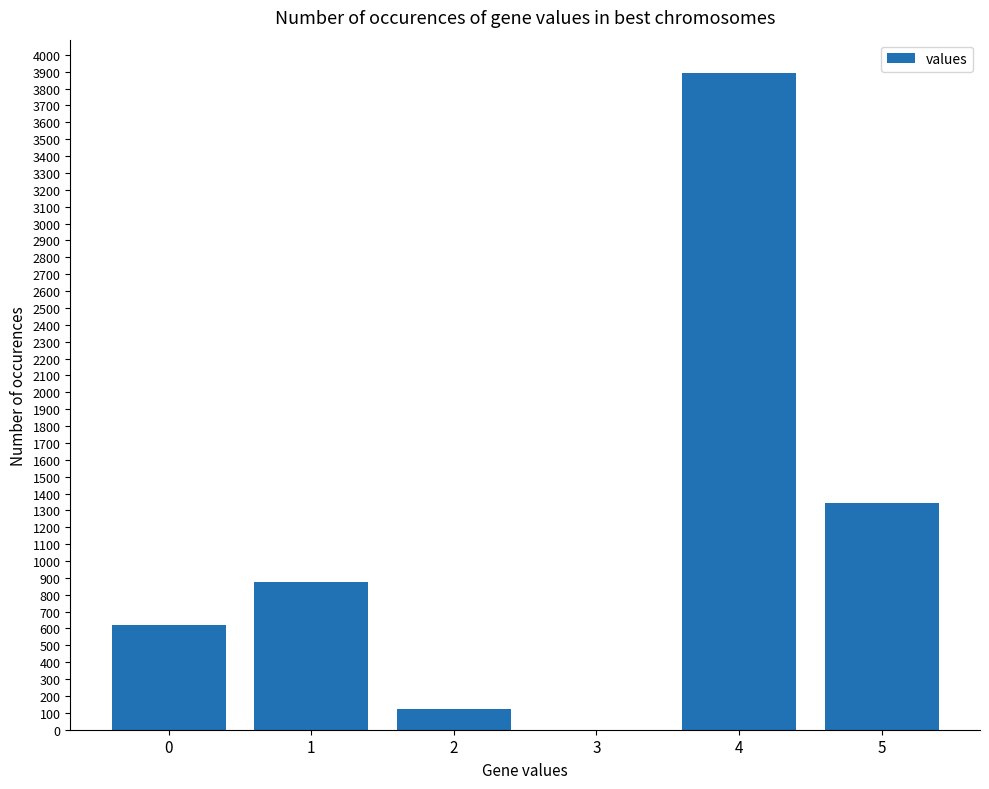

How many distinct data groups are displayed?

1